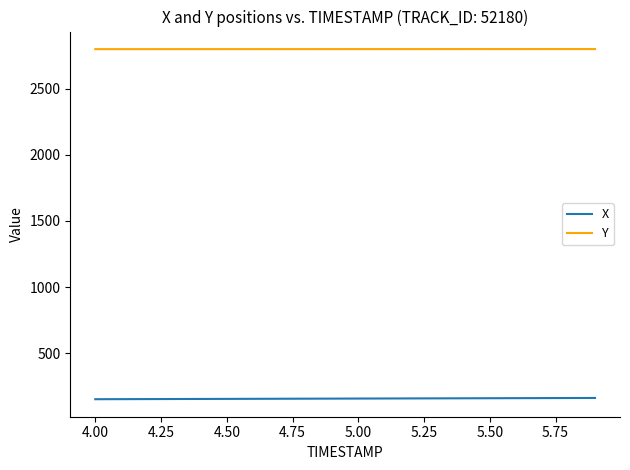

List the series in order of their overall mean, lowest first.

X, Y